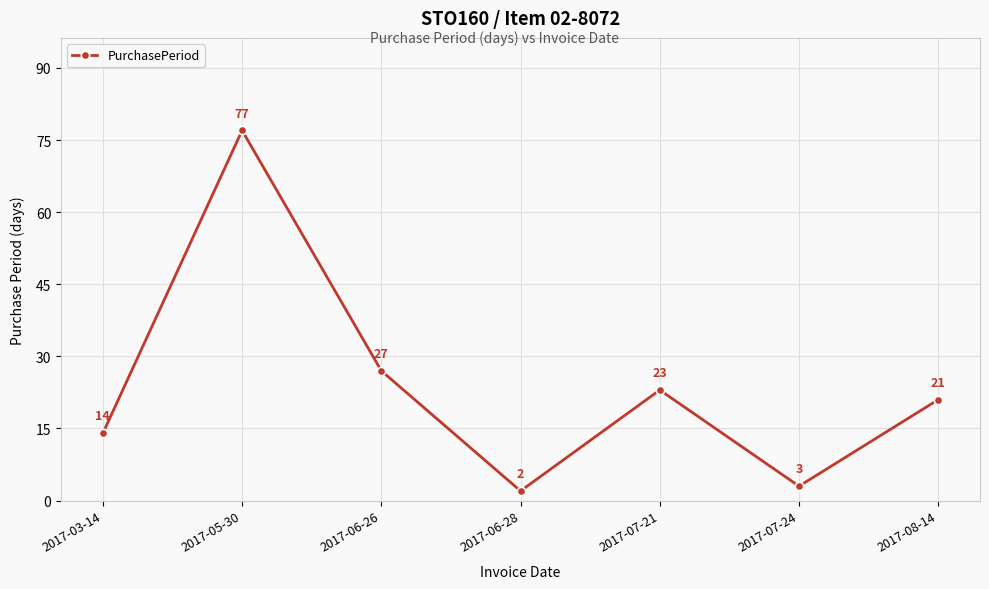

What is the difference between the values at 2017-05-30 and 2017-08-14?

56